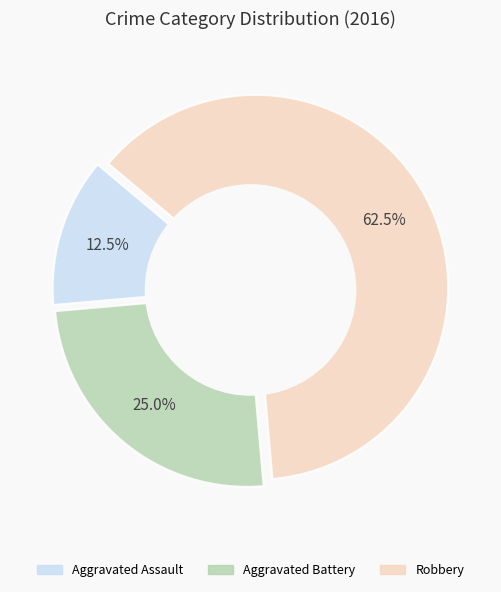

Is it true that Aggravated Assault is 22% of the pie?

False